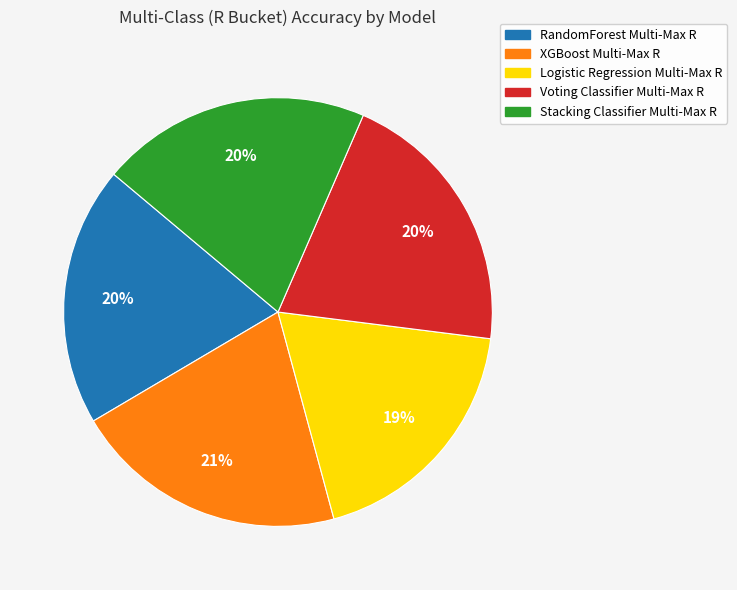

Is there any slice that represents more than half of the pie?

No